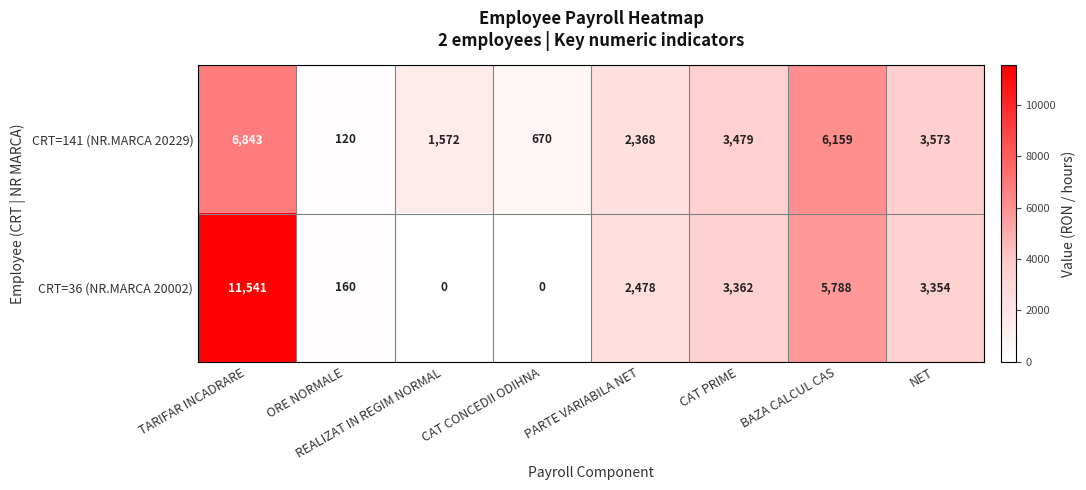

Between PARTE VARIABILA NET and BAZA CALCUL CAS, which series saw the biggest shift?

CRT=141 (NR.MARCA 20229)